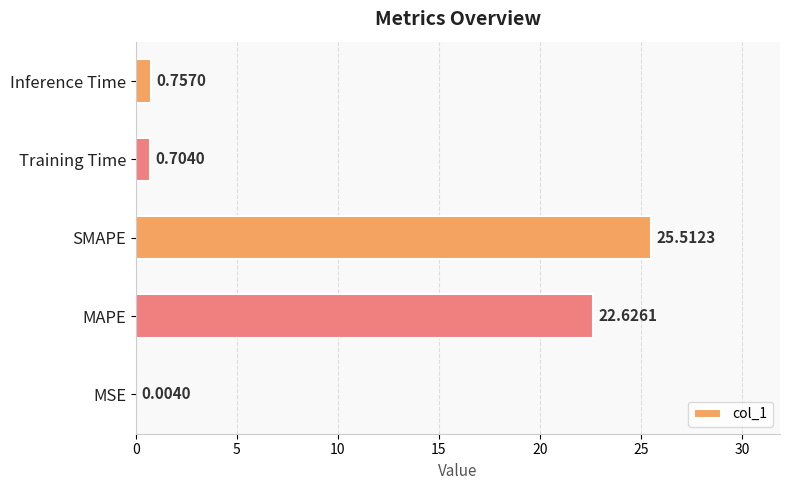

Which has a higher value, MAPE or Inference Time?

MAPE